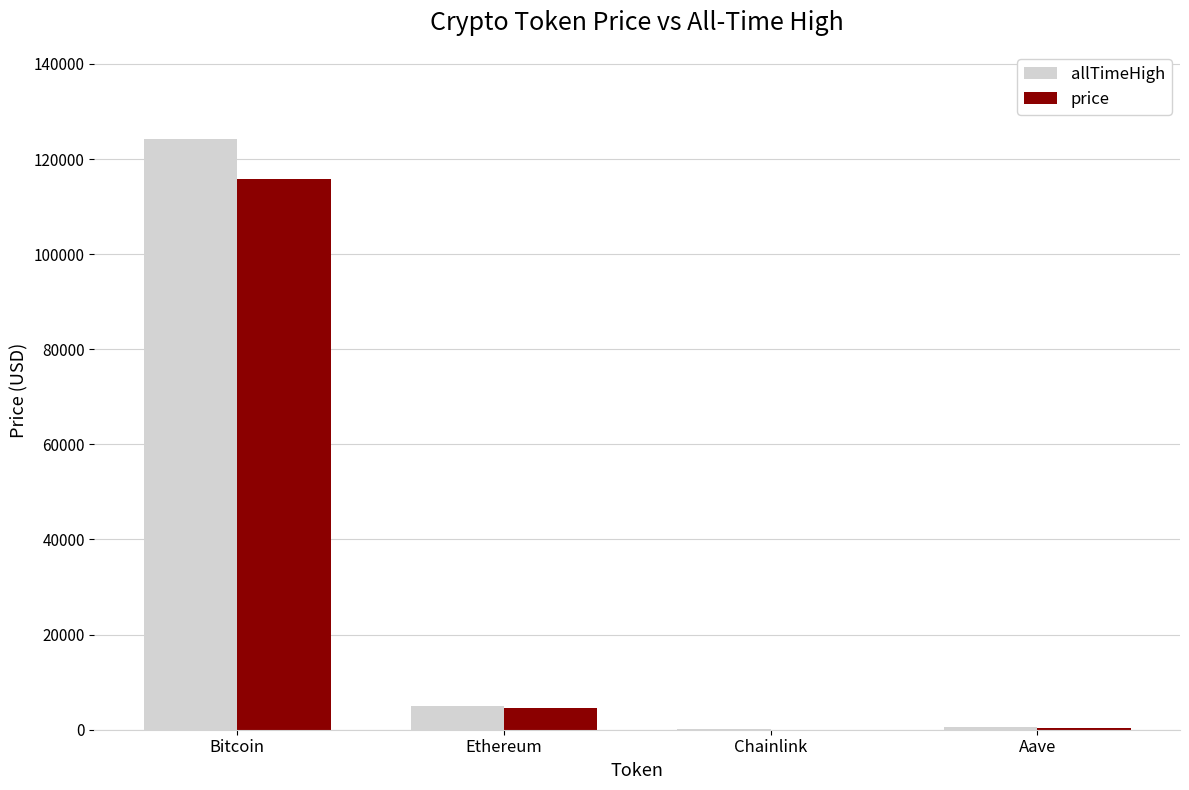

Which series has the widest spread of values?

allTimeHigh